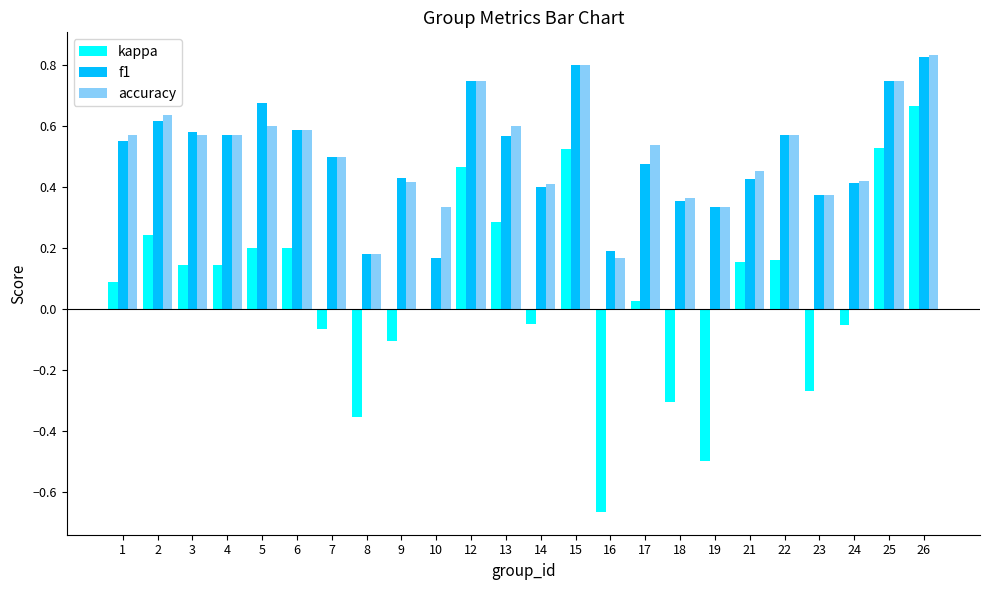

At which category is the sum across all series the highest?

26